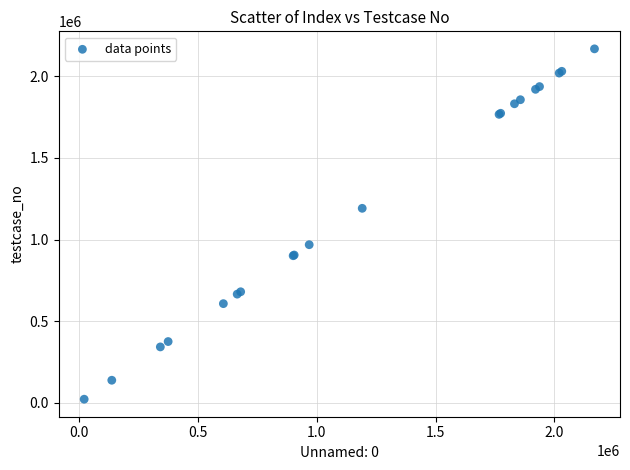

What Y value in the scatter plot is closest to 1094932?

1191227